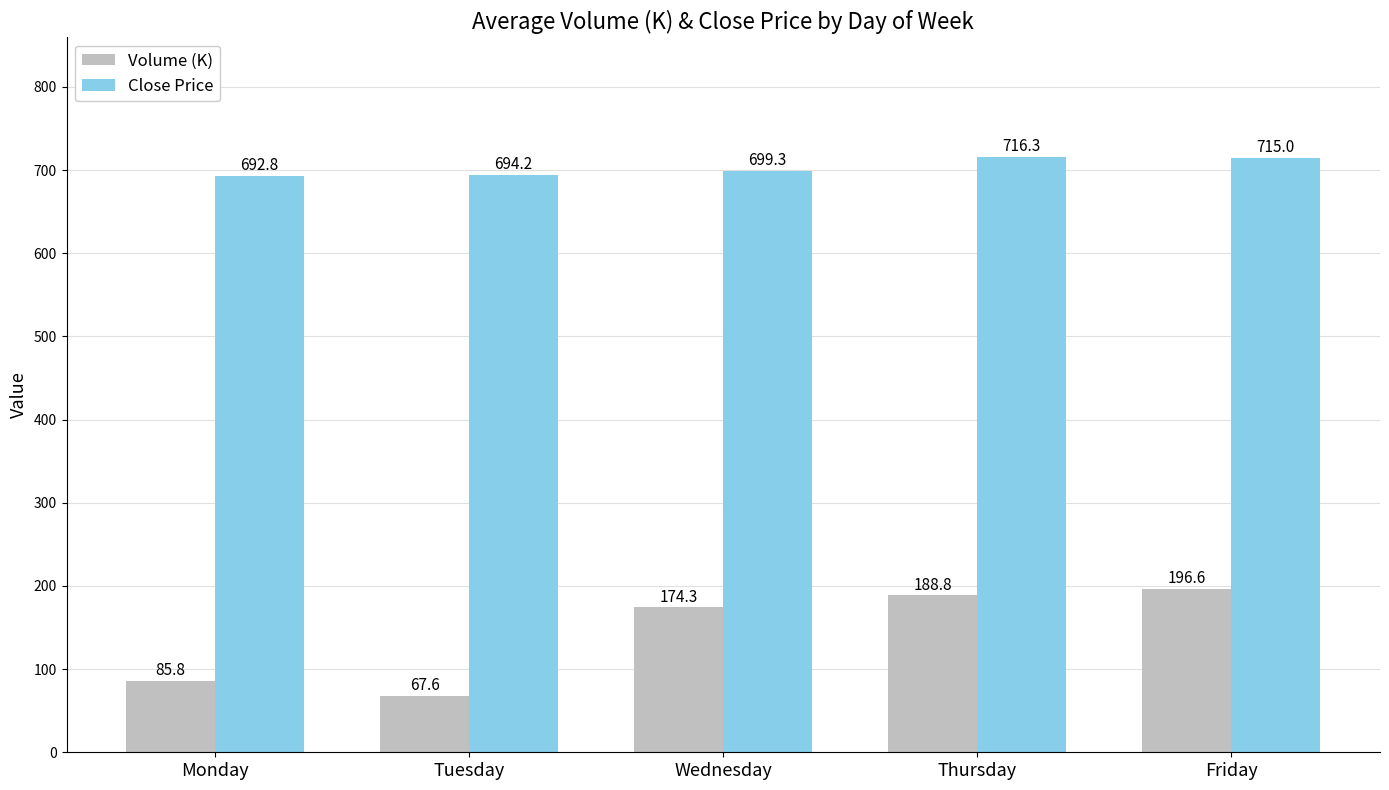

Reading right to left, what are all the values shown in this chart?

Volume (K): Friday=196.6	Thursday=188.8	Wednesday=174.3	Tuesday=67.6	Monday=85.8
Close Price: Friday=715.0	Thursday=716.3	Wednesday=699.3	Tuesday=694.2	Monday=692.8